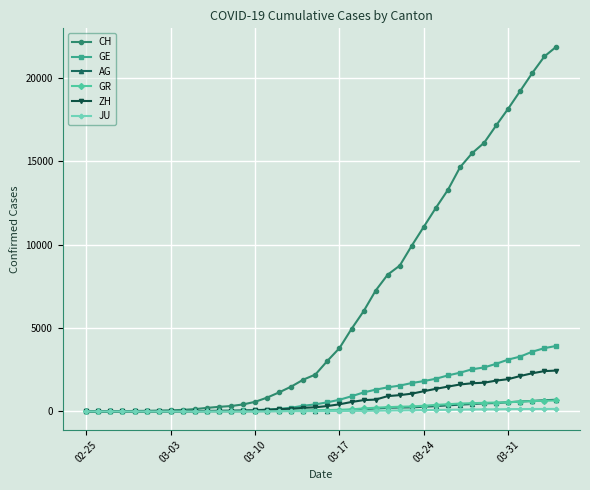

At how many categories does at least one series exceed 5473?

17